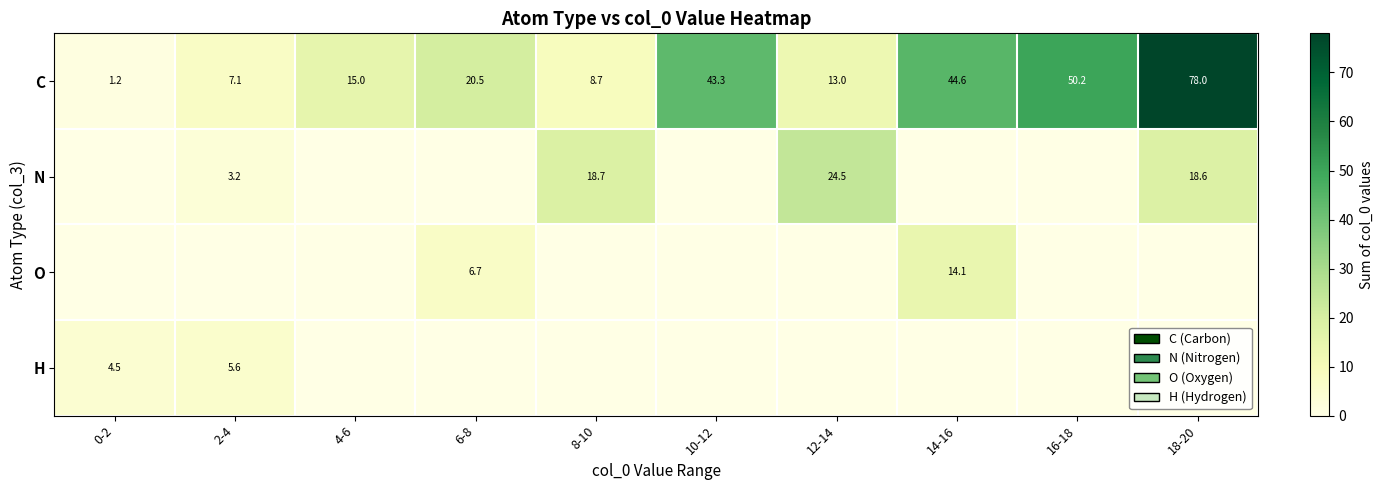

What is the total value across all series at 2-4?

15.8